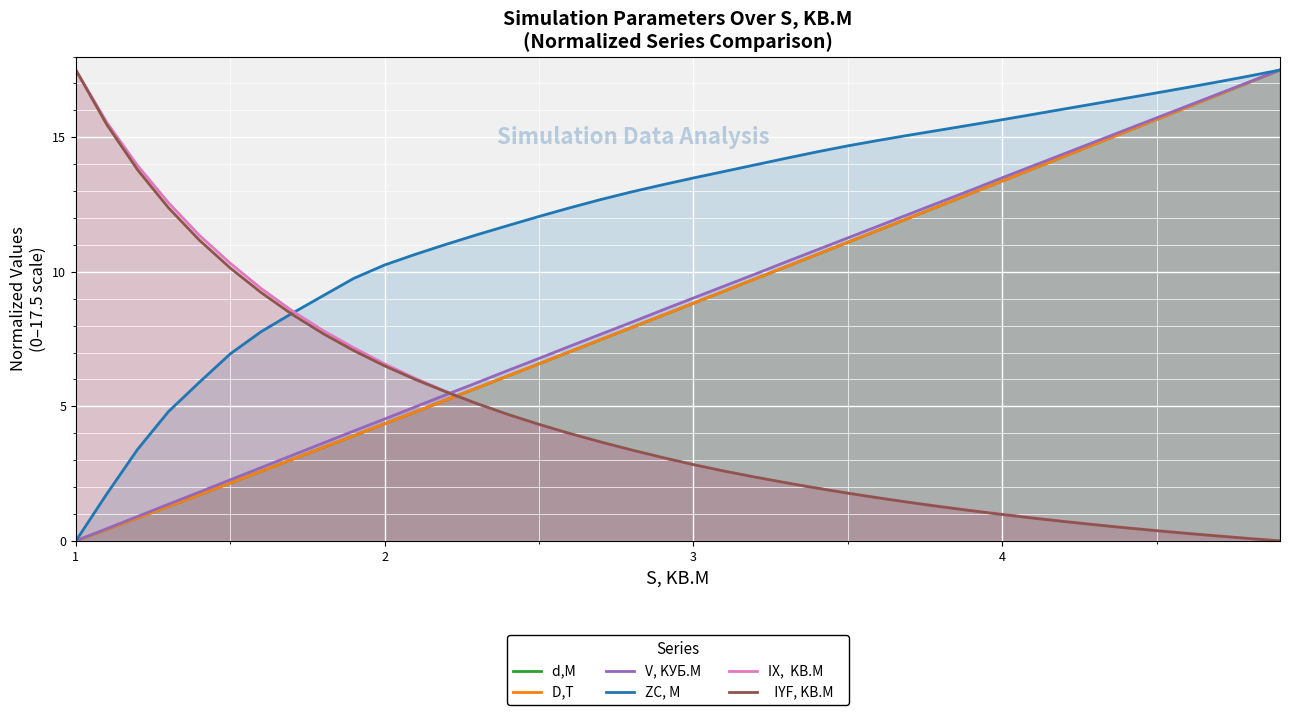

At how many categories does at least one series exceed 13?

24